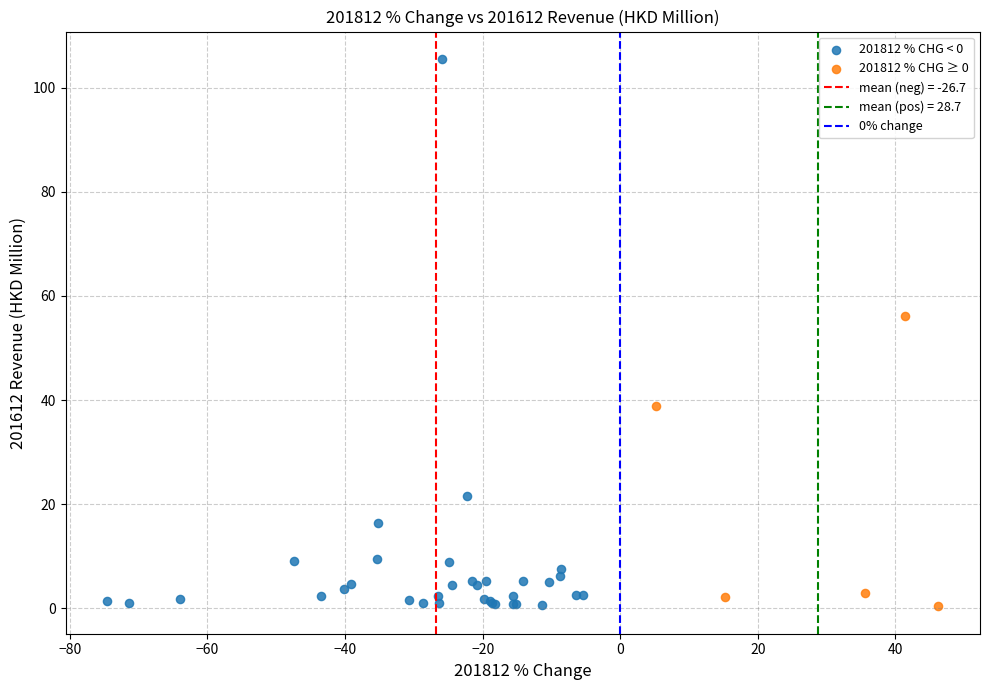

Which series reaches the maximum Y coordinate?

201812 % CHG < 0